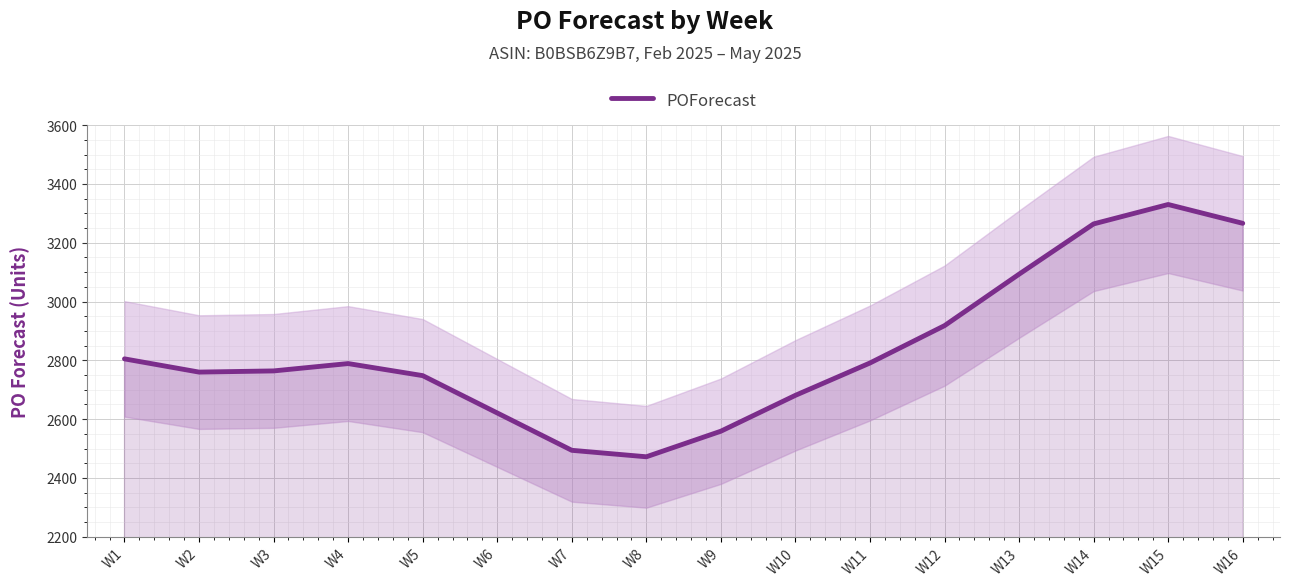

List the labels in order of value, largest first.

W15, W16, W14, W13, W12, W1, W11, W4, W3, W2, W5, W10, W6, W9, W7, W8